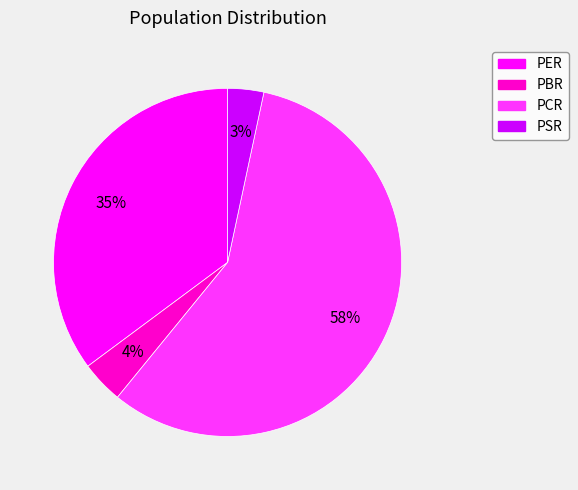

To the nearest percent, what is the combined percentage of PCR and PSR?

61%